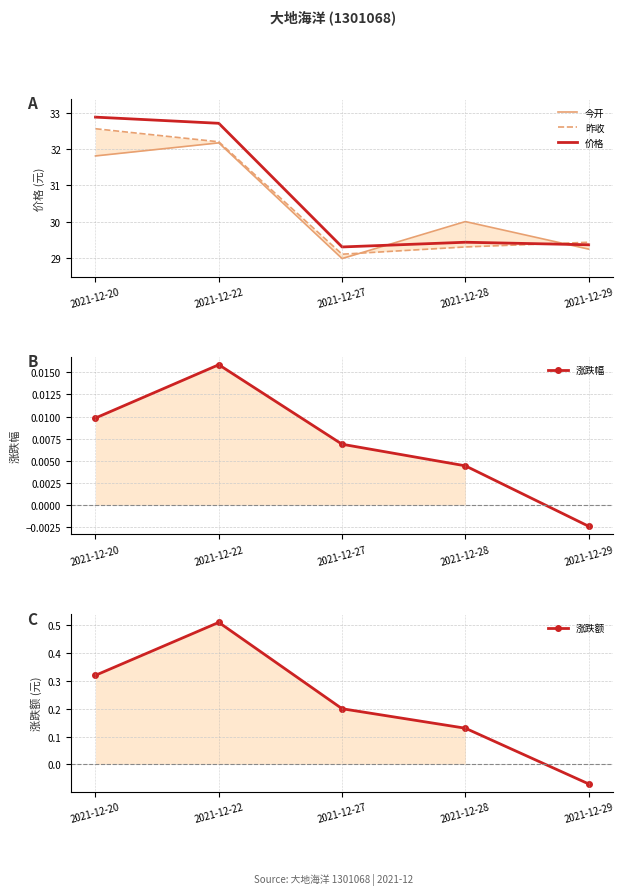

What is the sum of the 昨收 values at 2021-12-27 and 2021-12-20?

61.7